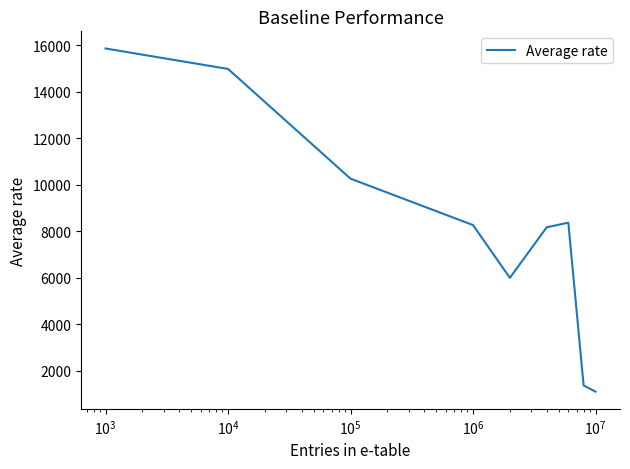

What is the difference between the maximum and minimum values?

14764.2